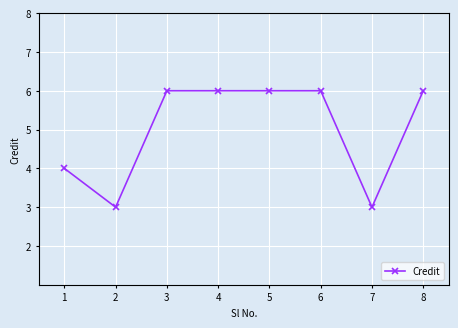

What is the average value?

5